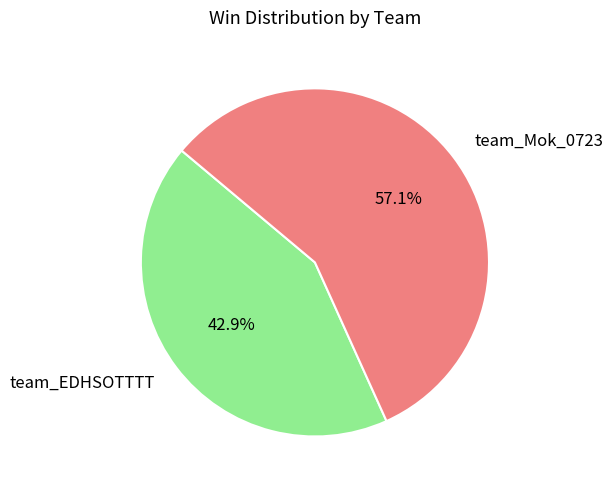

Is the sum of team_EDHSOTTTT and team_Mok_0723 greater than half?

Yes